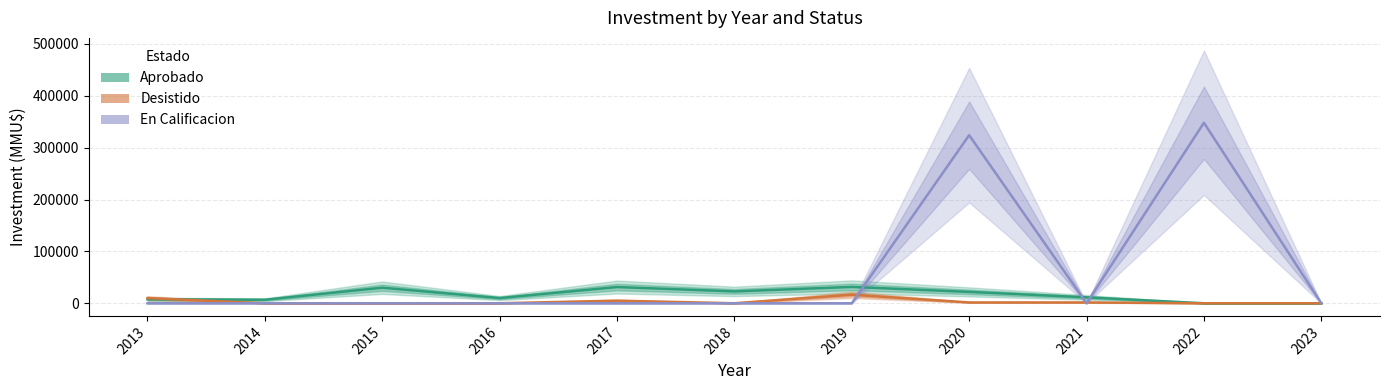

At 2018, list the series in order from largest to smallest.

Aprobado, Desistido, En Calificacion